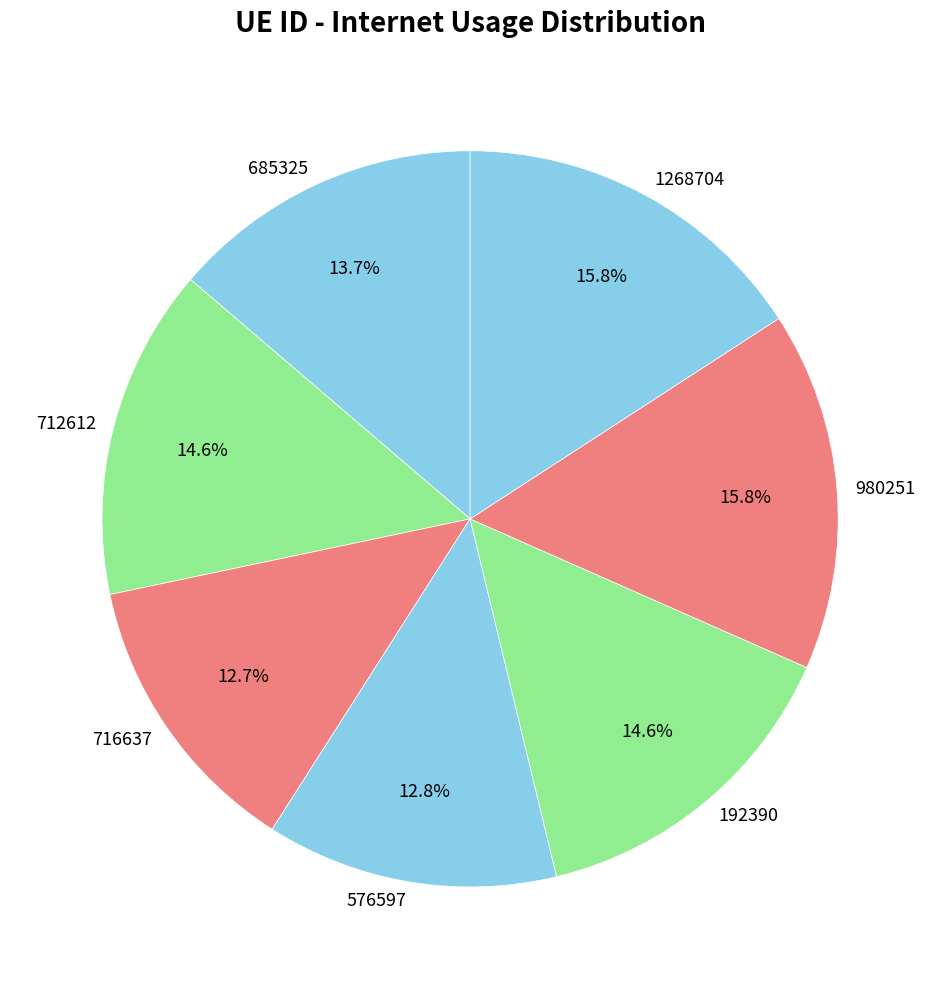

What is the total percentage of 685325 and 980251?

29.5%